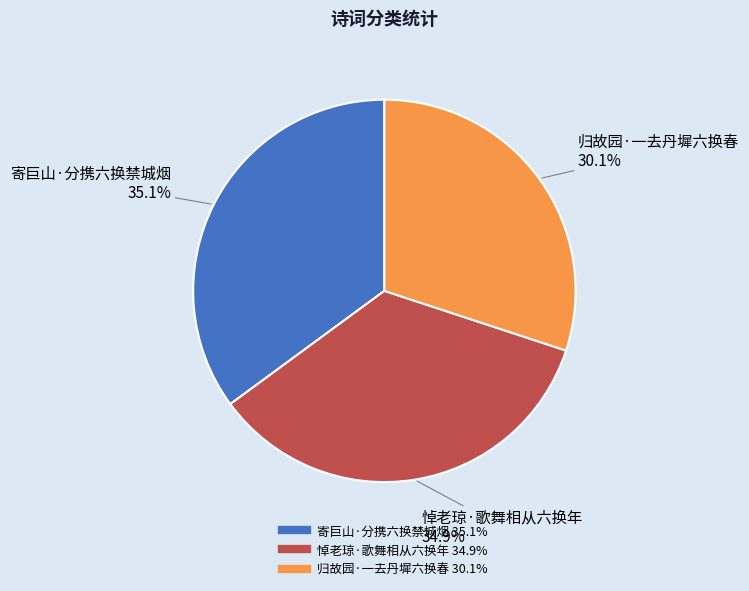

What is the smallest slice in the pie chart?

归故园·一去丹墀六换春